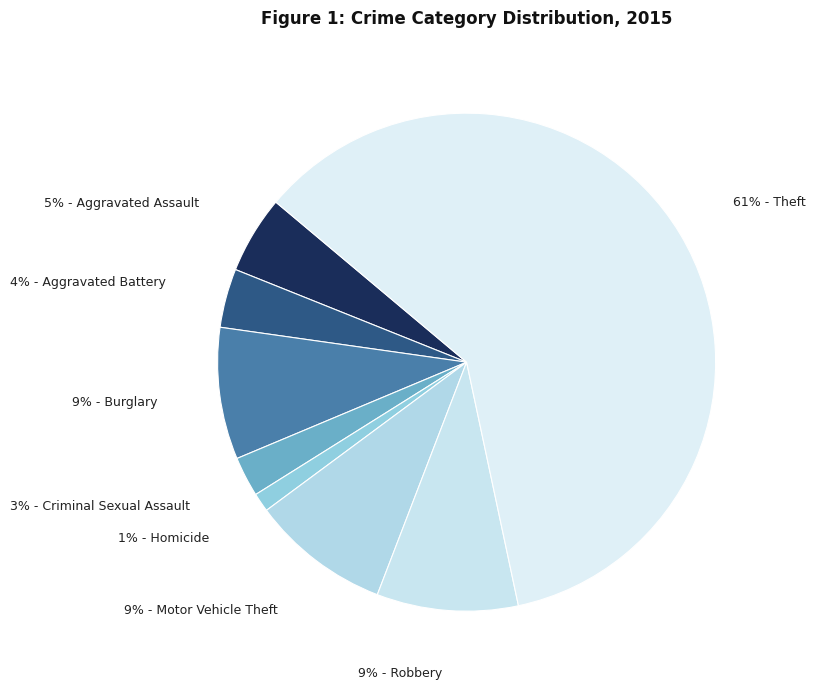

Which slice is the smallest?

Homicide